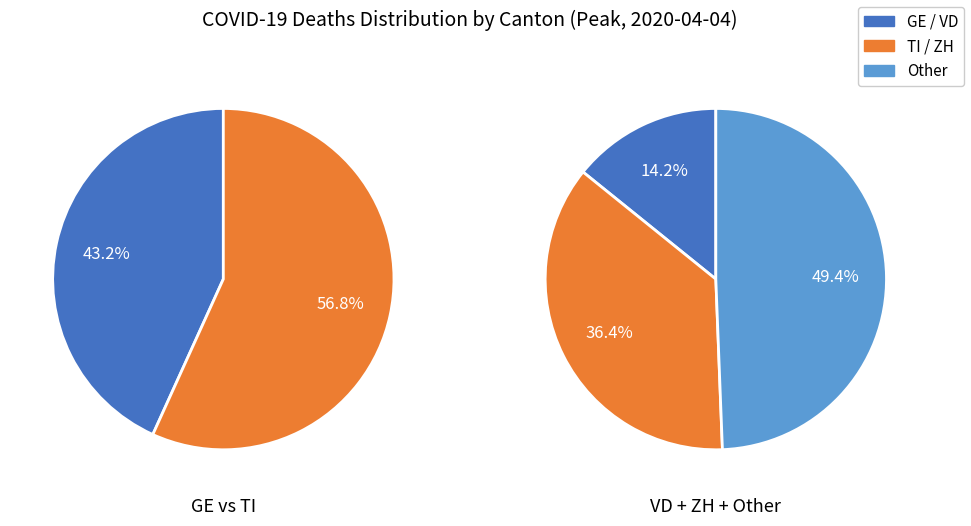

To the nearest percent, what portion does 29 represent?

5%